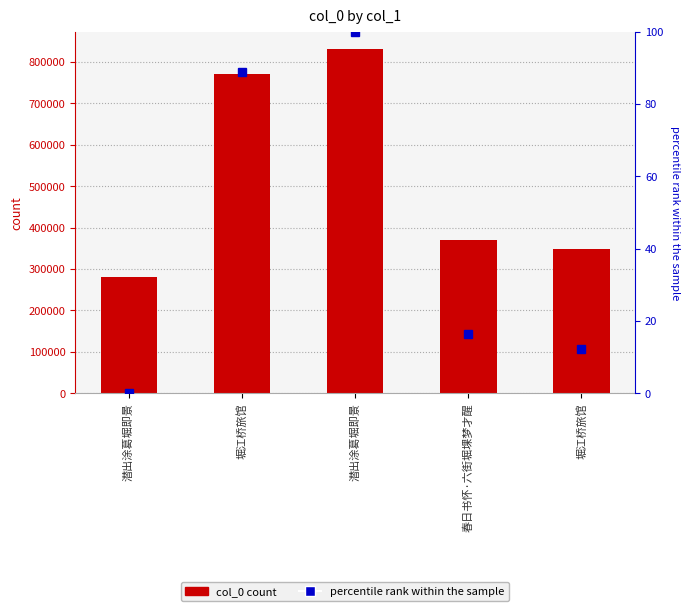

What value does the percentile rank within the sample series have at 堀江桥旅馆?

88.9